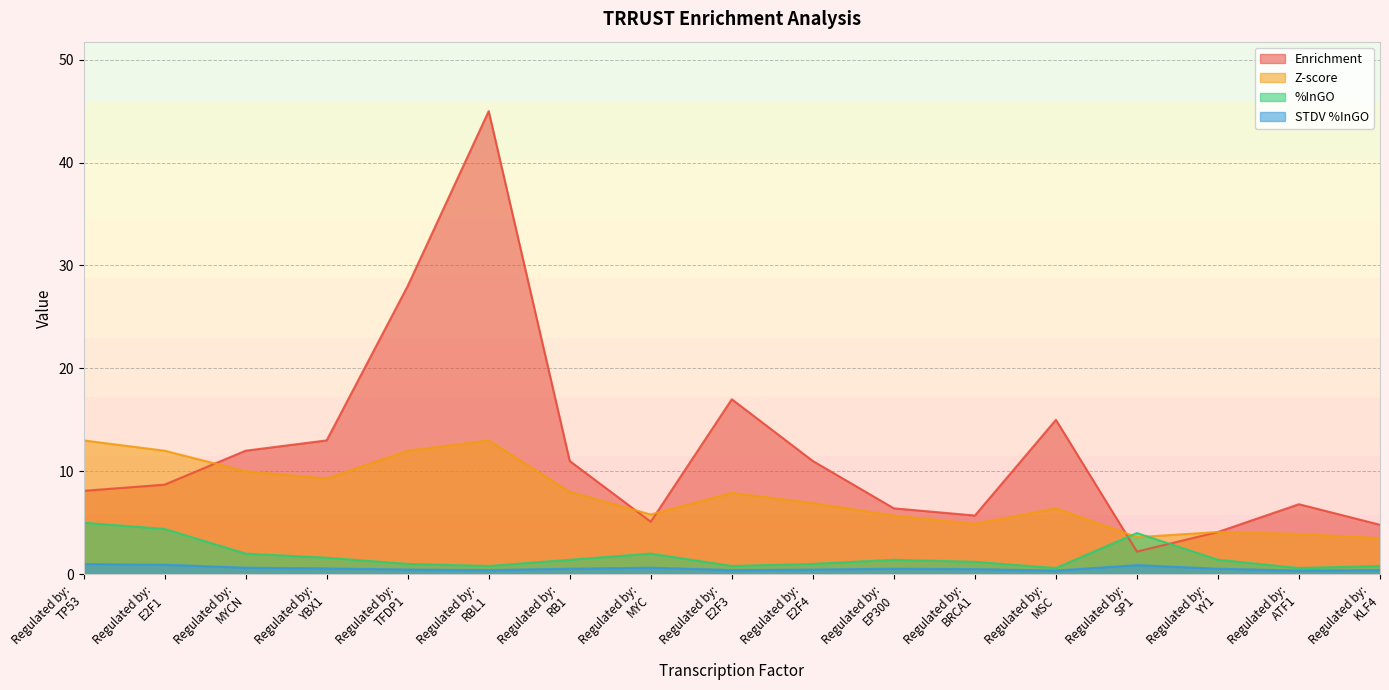

Which series ends up on top after the final intersection of Enrichment and %InGO?

Enrichment